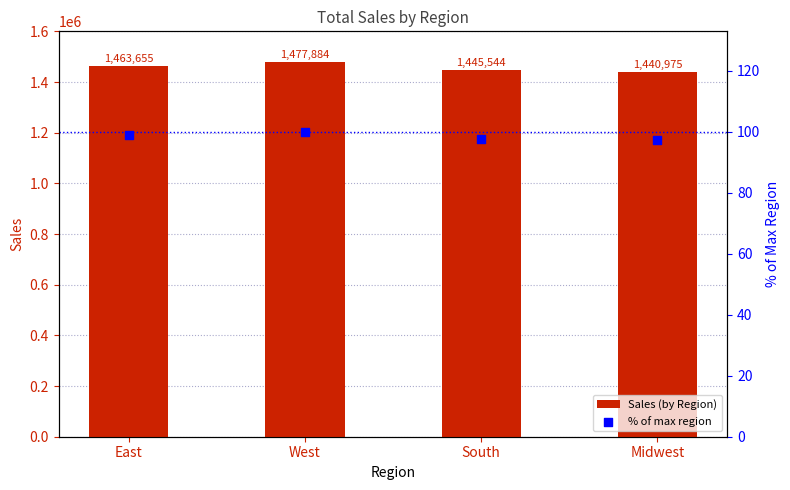

What are all the series names shown in the legend?

Sales (by Region), % of max region